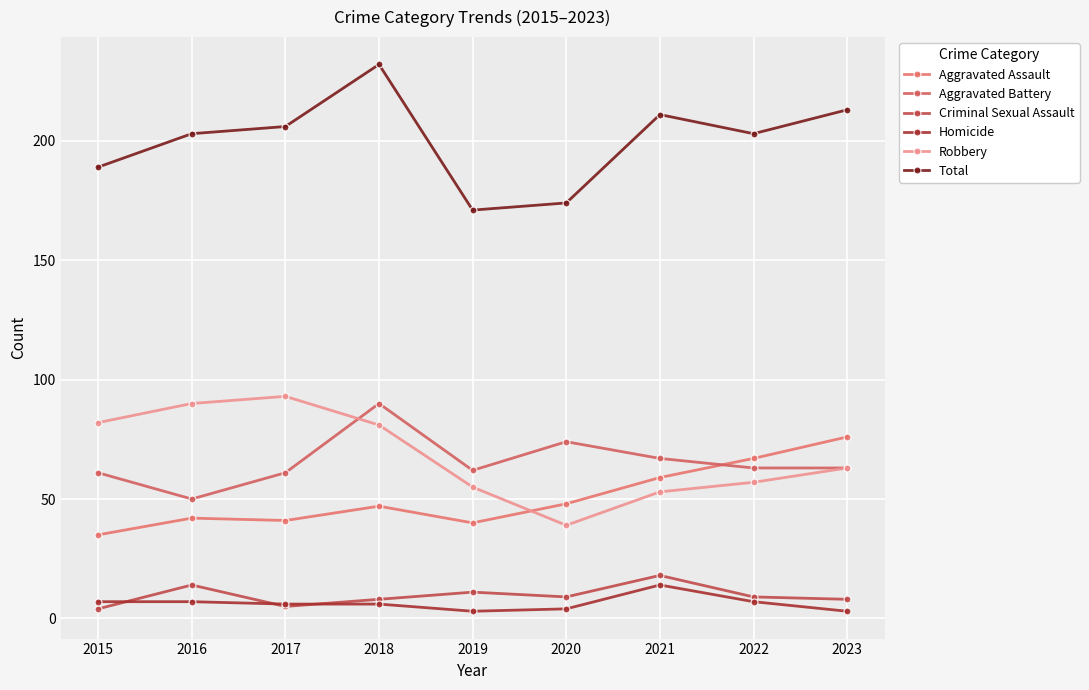

Which label corresponds to the largest value in the chart?

2018